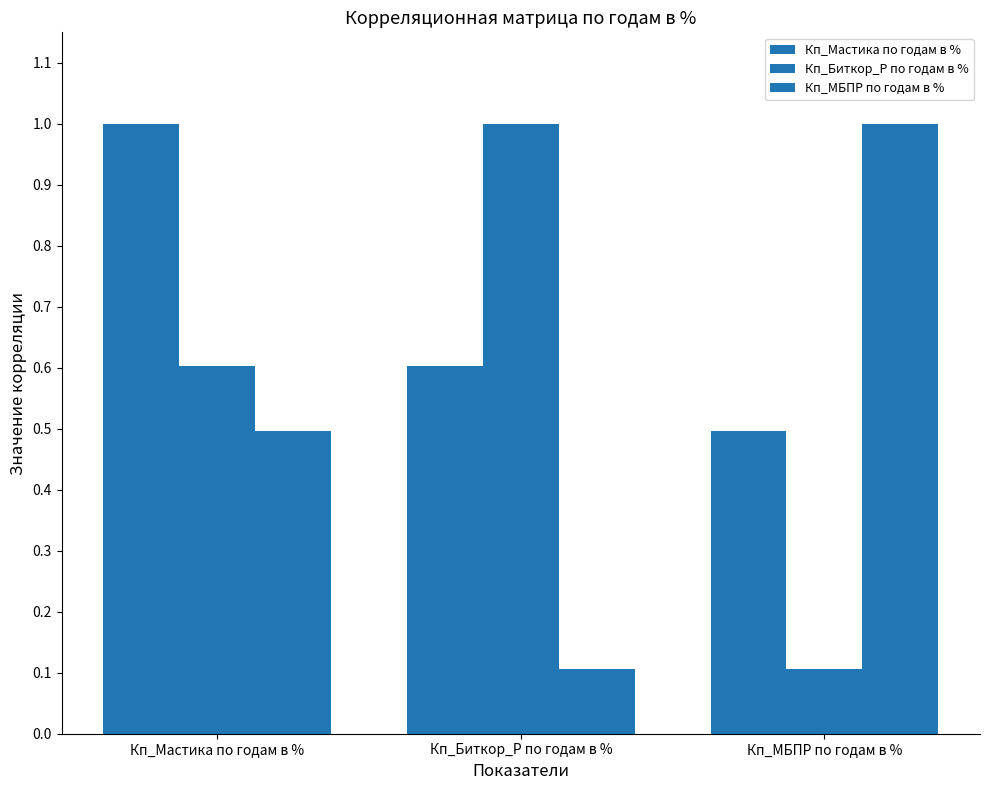

How many bars are there in each group?

3